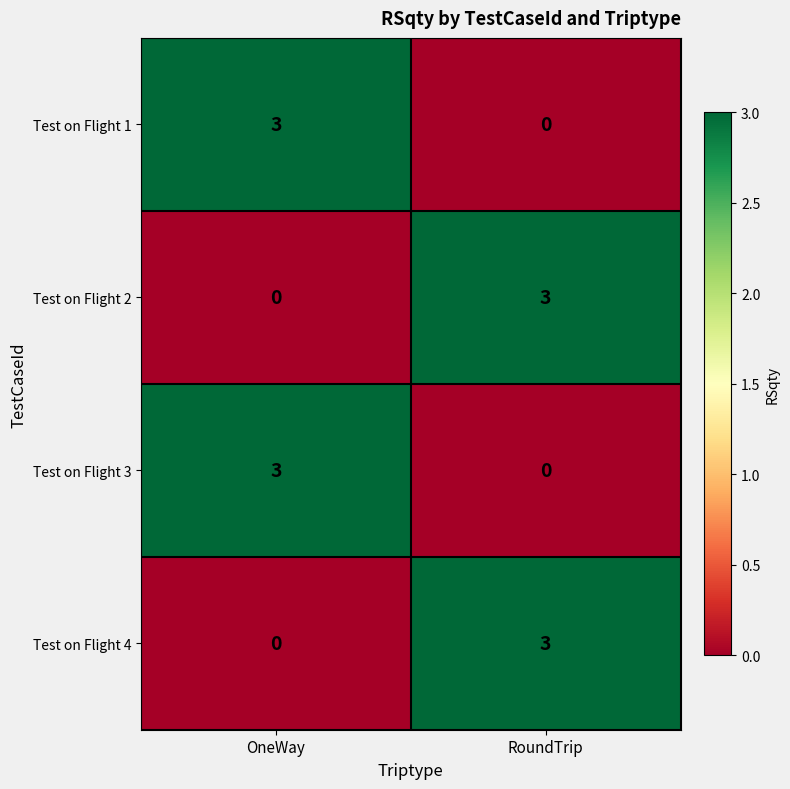

What is the difference between the Test on Flight 4 values at OneWay and RoundTrip?

3